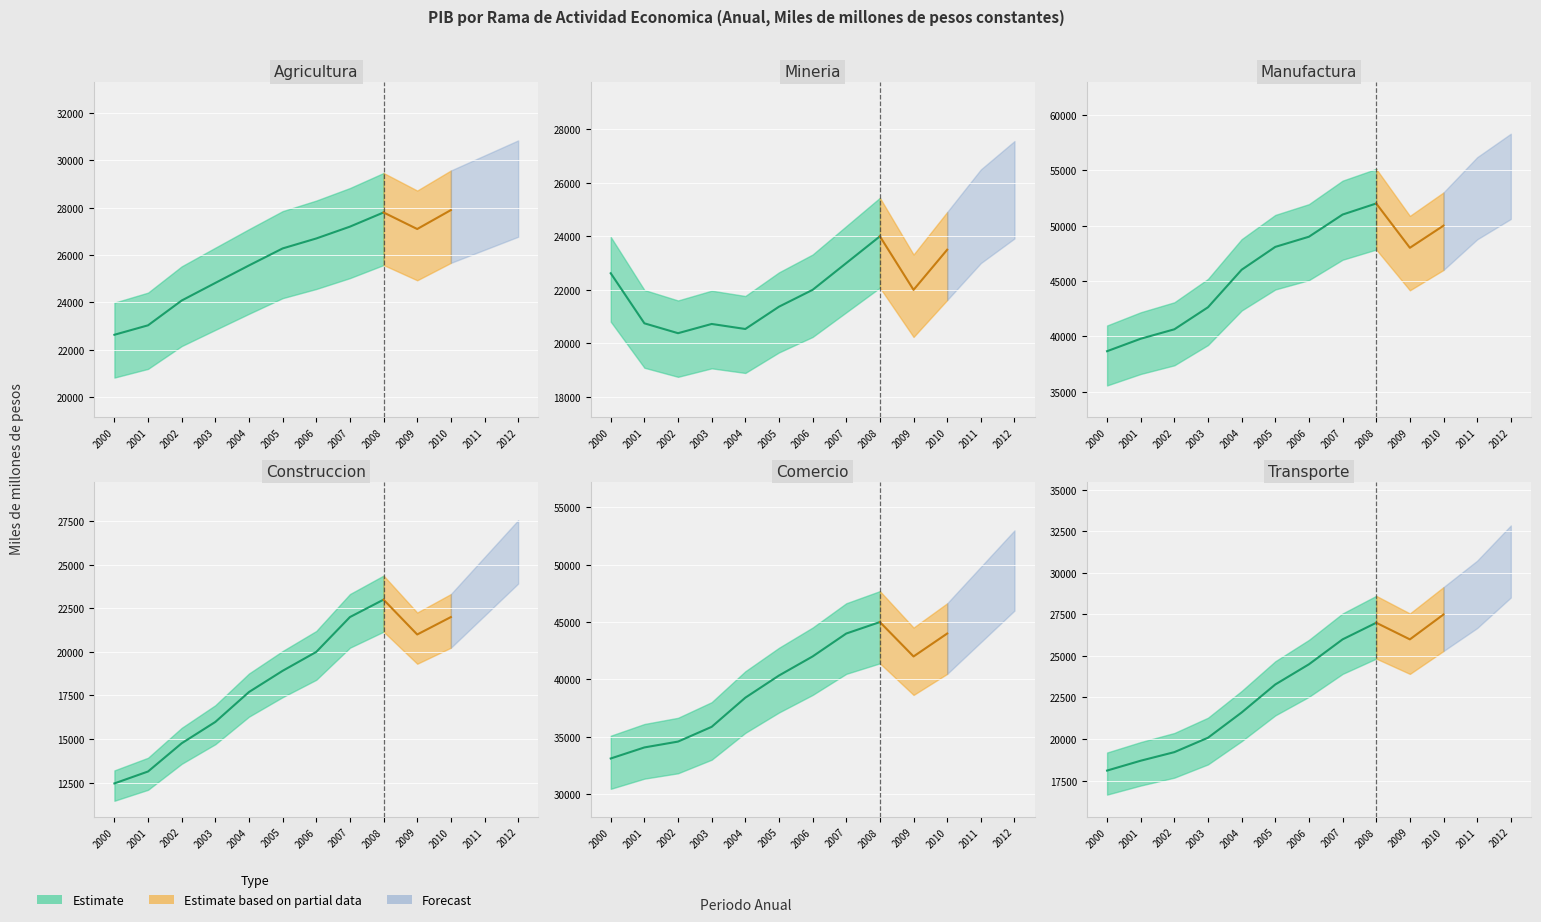

True or false: Comercio, reparacion, restaurantes y hoteles has a value of 34061 at 2001.

True